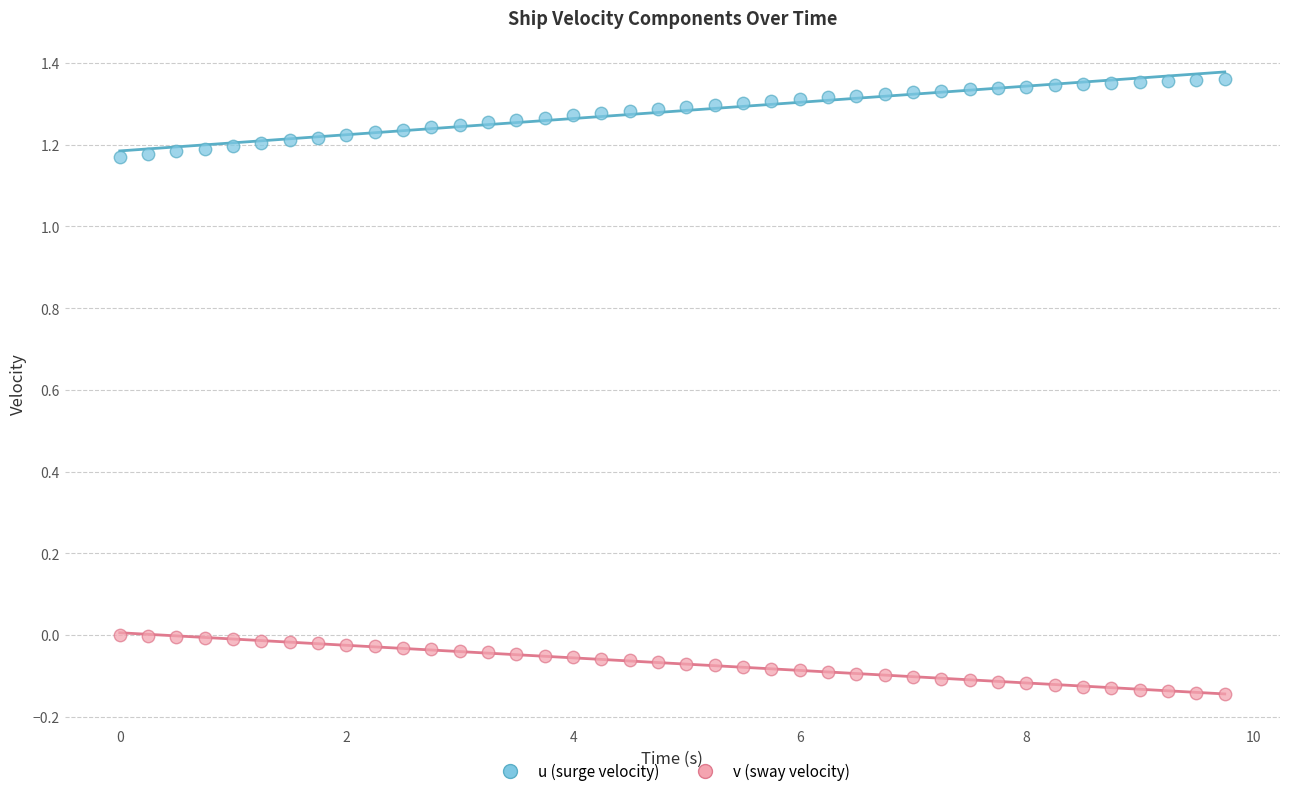

Which series reaches the maximum Y coordinate?

u (surge velocity)